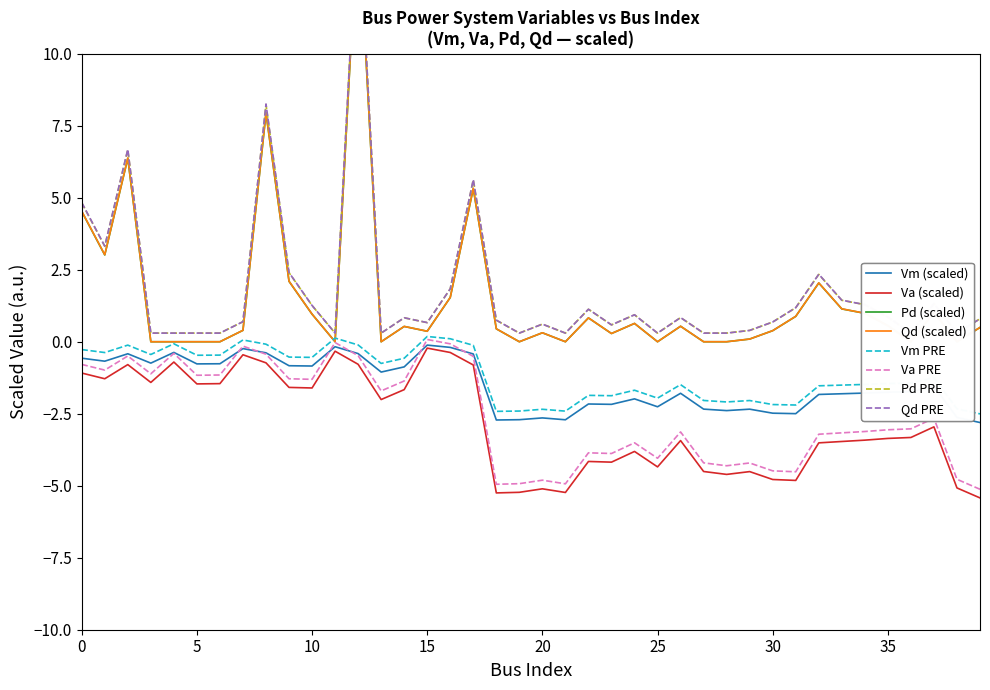

What is the label of the 21st point from the left?

20